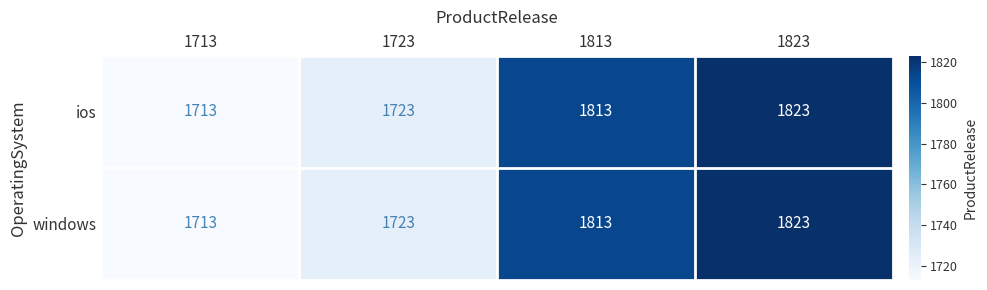

What is the minimum value shown in the chart?

1713